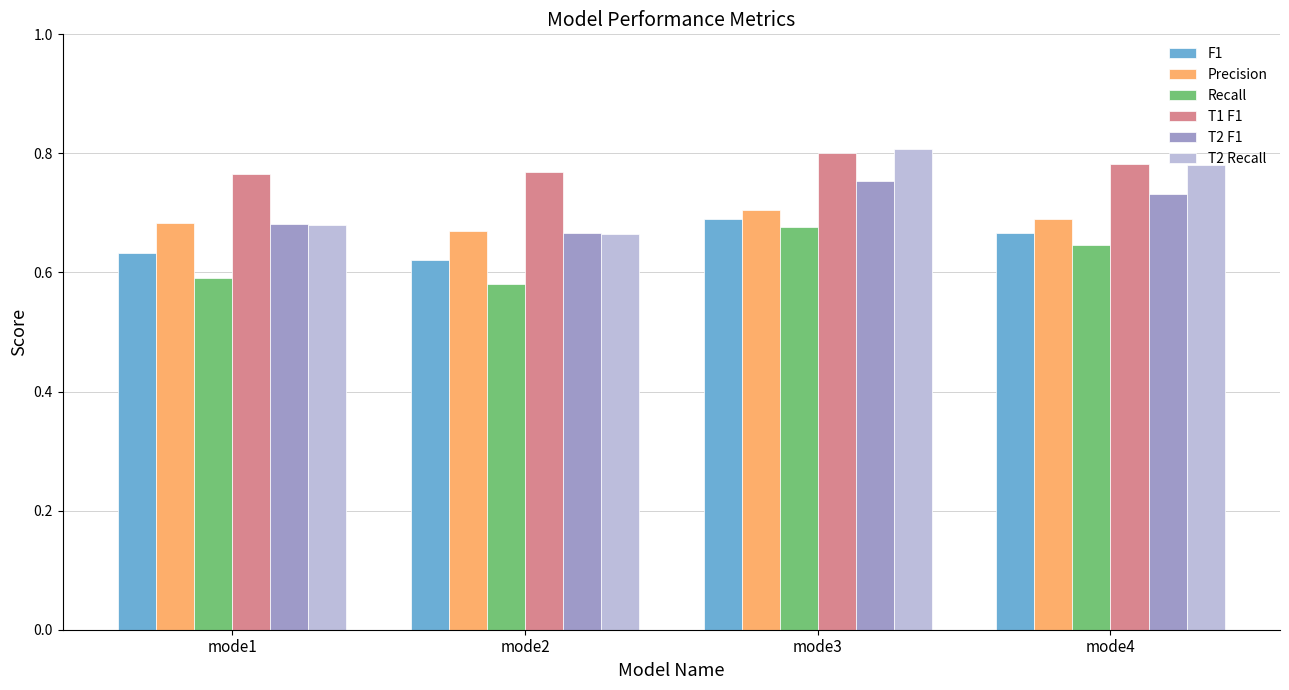

At which category does the chart reach its peak across all series?

mode3